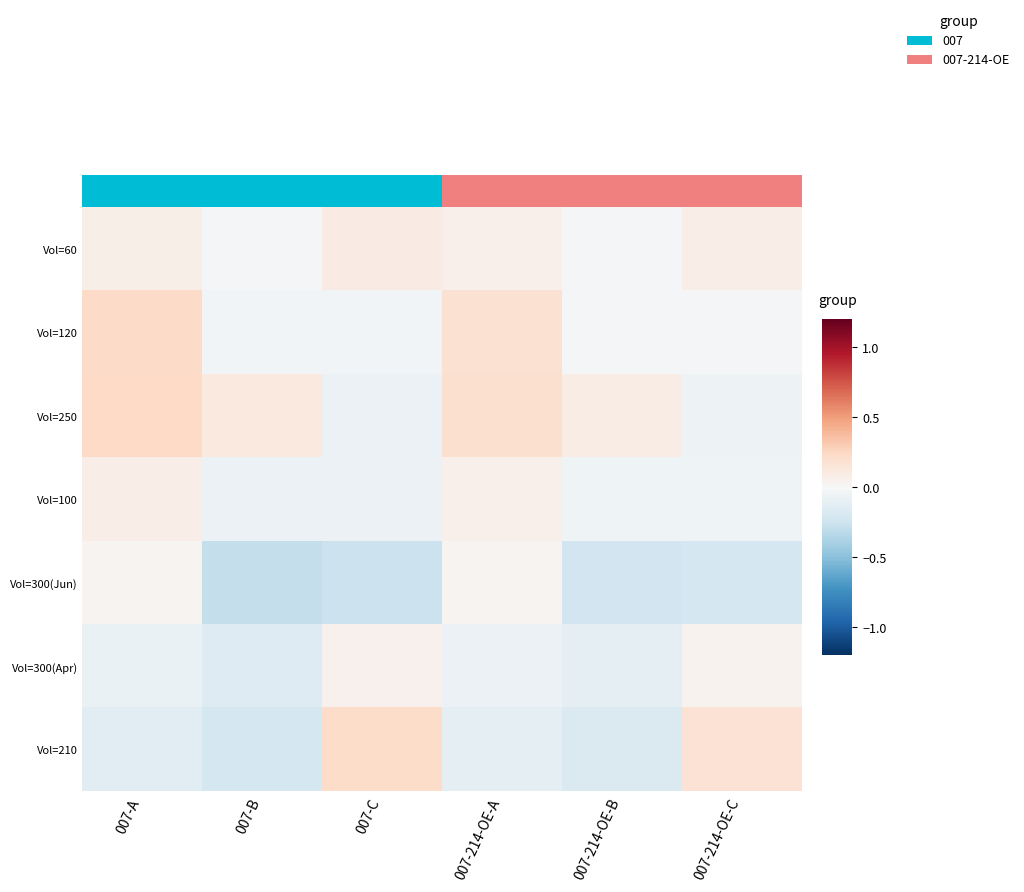

Is the value of Vol=250 at 007-214-OE-B greater than the value of Vol=210 at 007-214-OE-A?

Yes